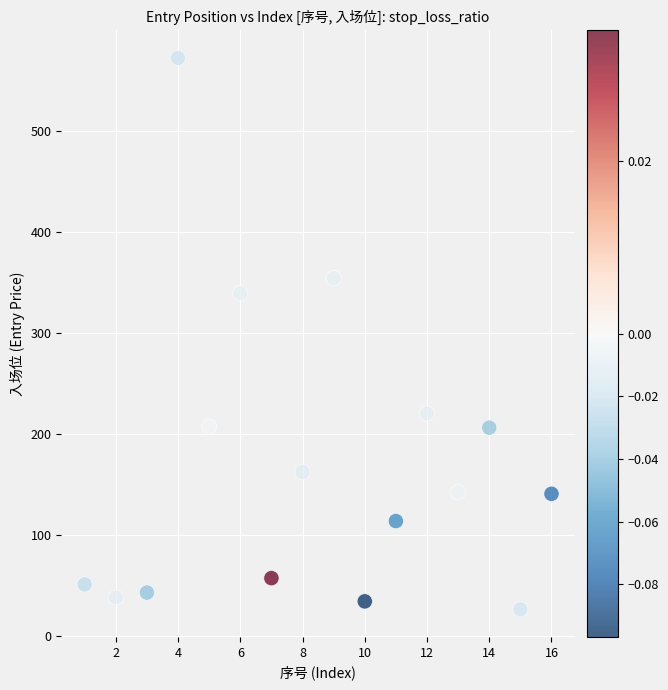

What Y value in the scatter plot is closest to 299?

339.0